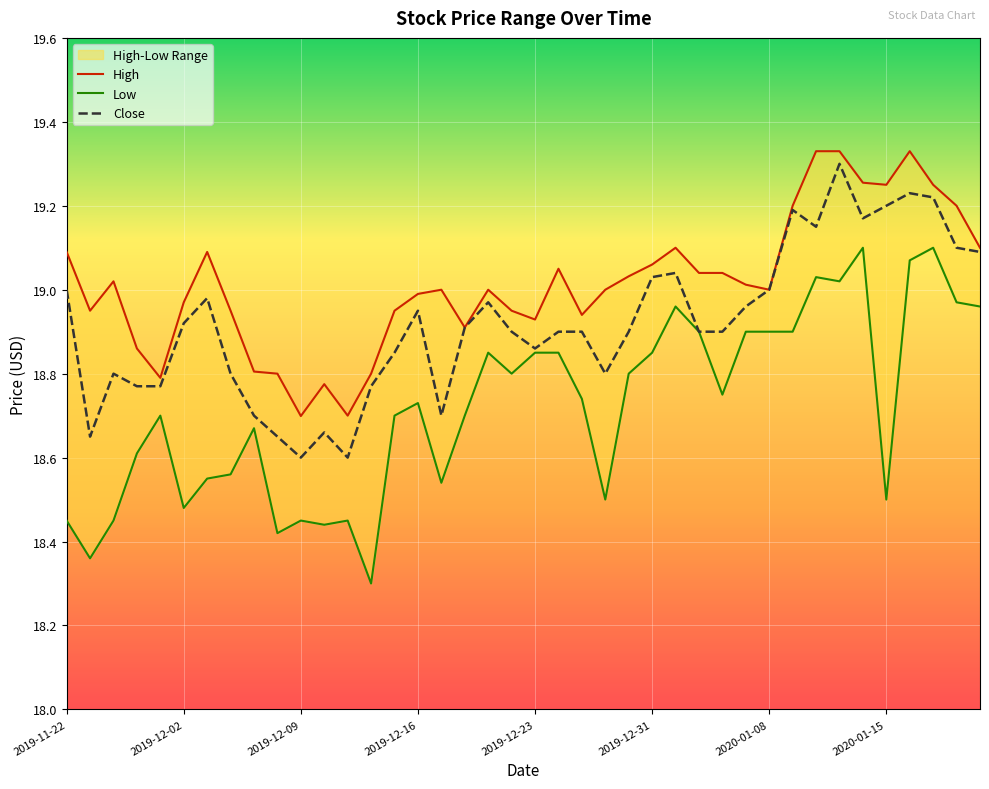

What is the difference between the Low values at 2019-12-17 and 2019-12-23?

0.3